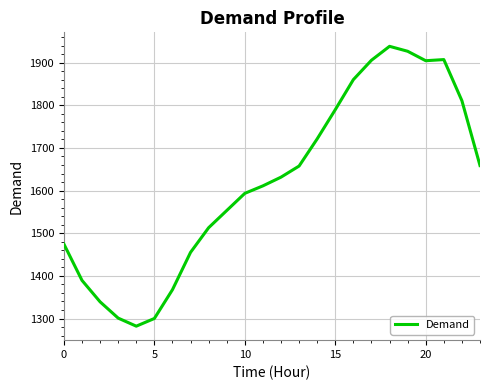

Count the number of data series in this chart.

1